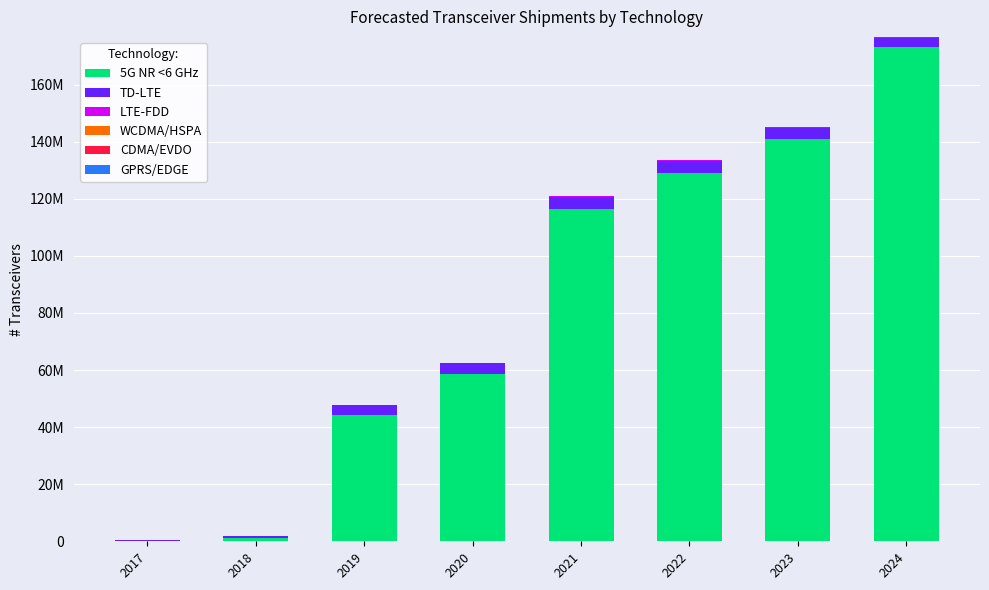

Are the bars grouped side by side (vs. stacked)?

No